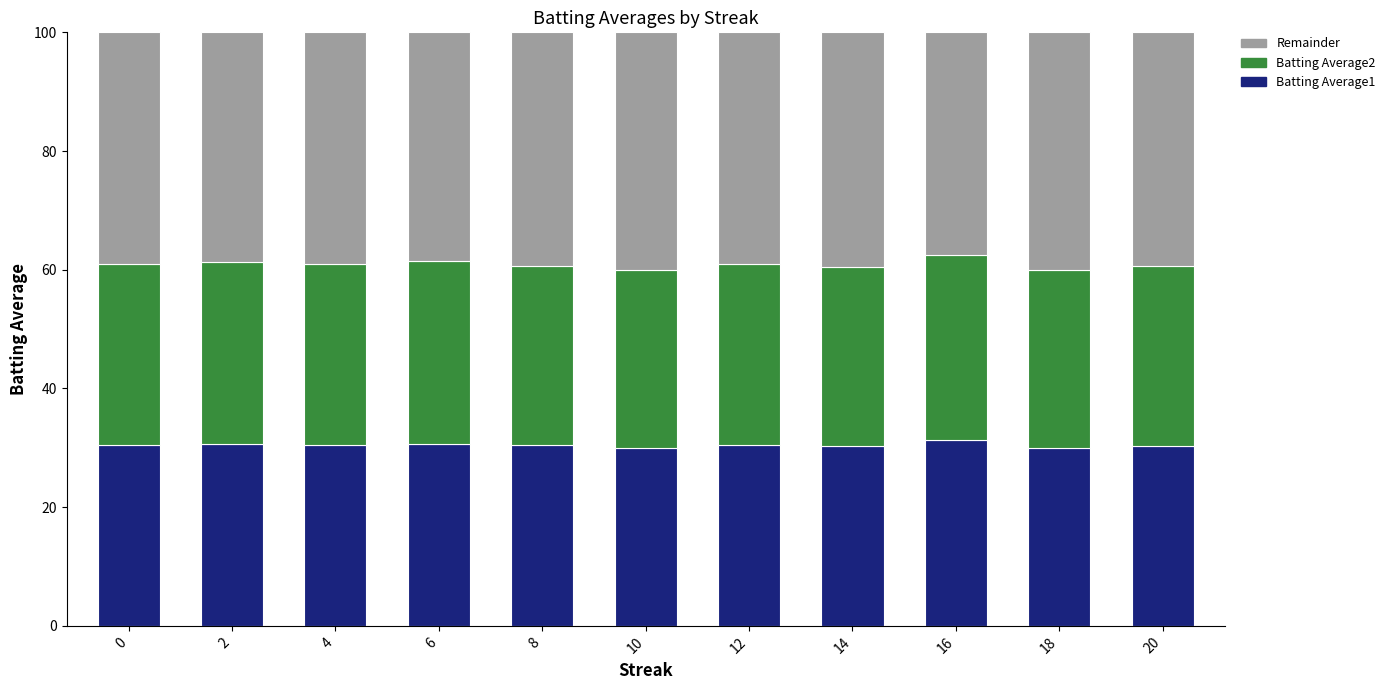

Is it true that Batting Average1 equals 30.5 at 4?

True